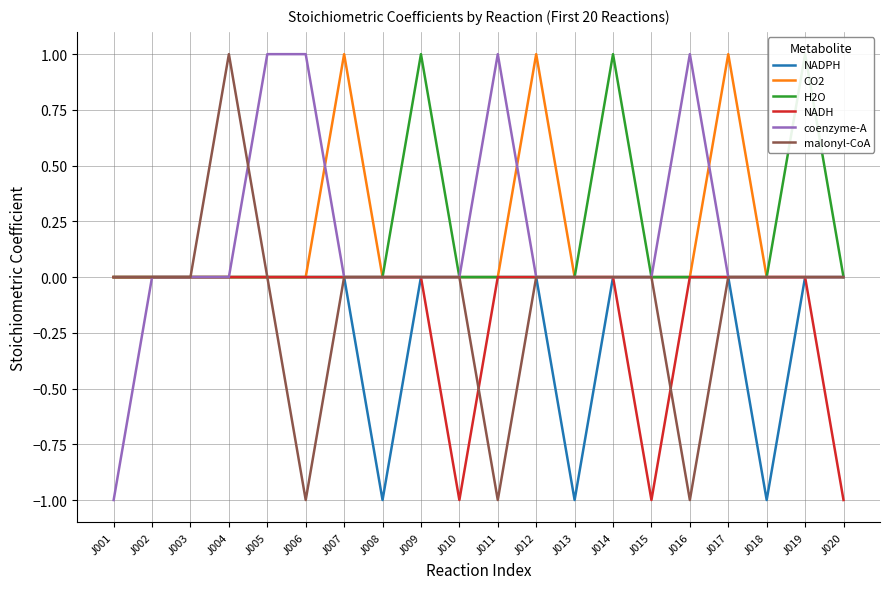

Count the CO2 values in the range 0 to 1.

20